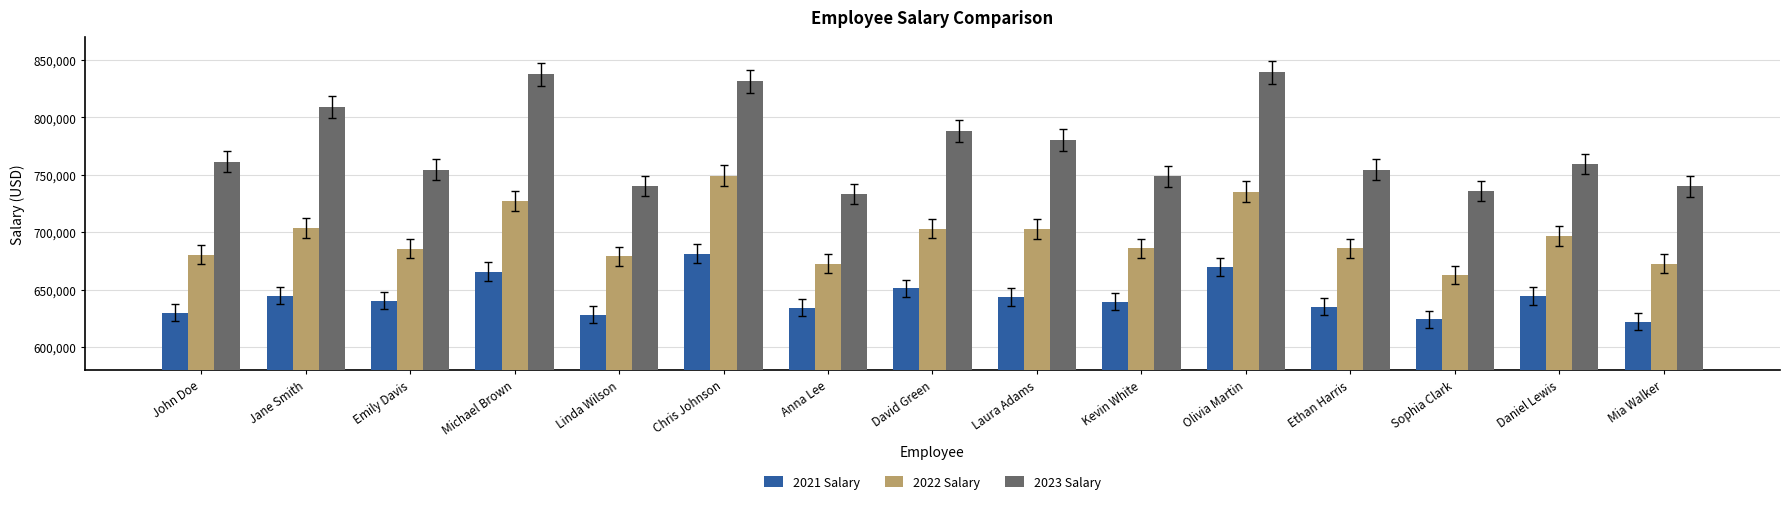

What is the label of the 15th bar from the left?

Mia Walker